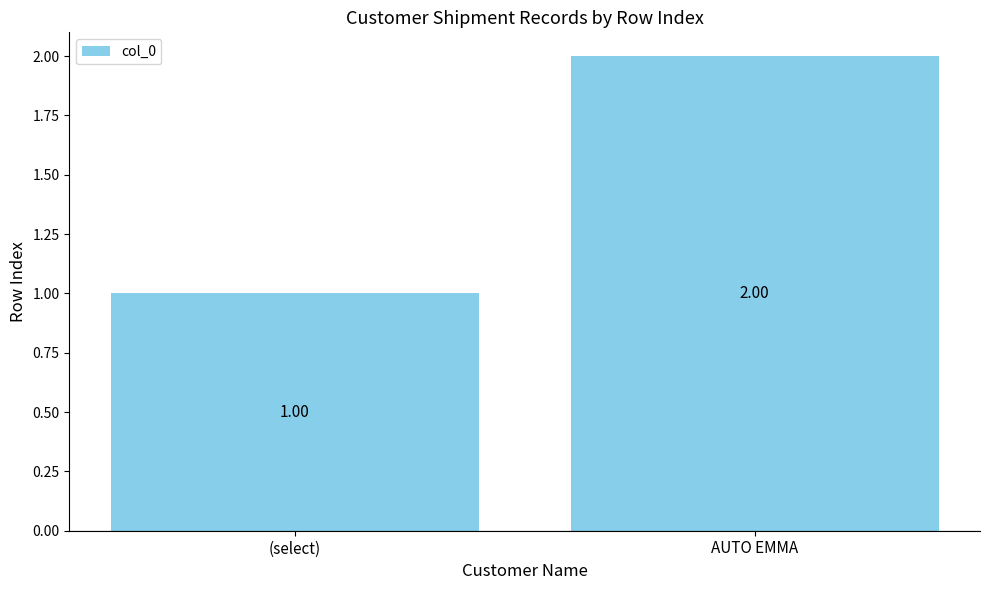

The value at AUTO EMMA is 1. True or false?

False